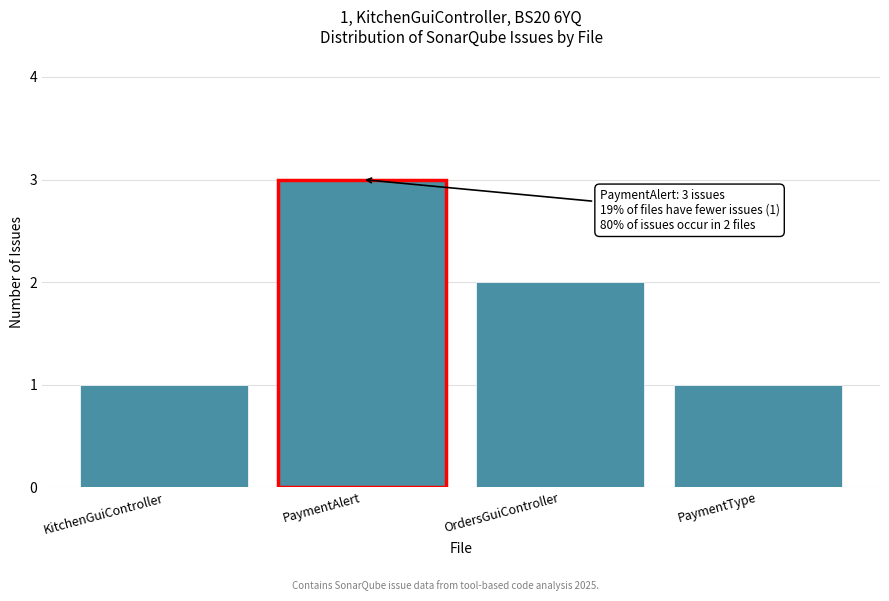

Reading left to right, list all the values displayed in this chart.

1	3	2	1